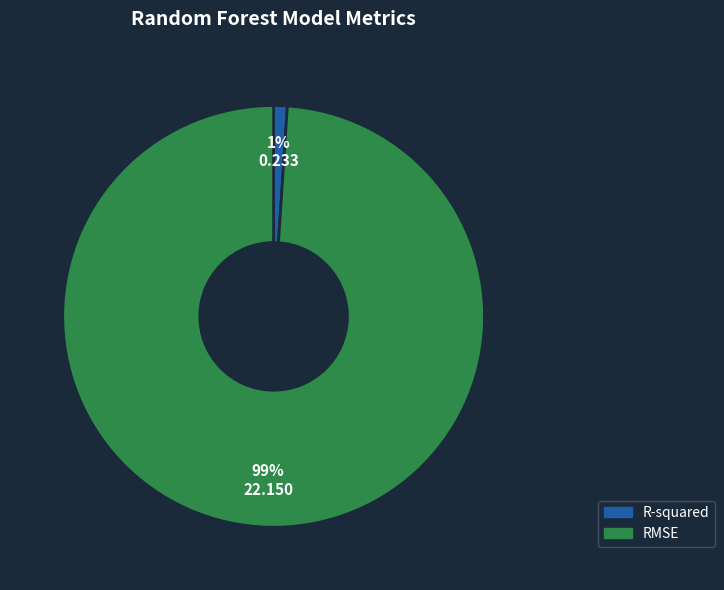

Count the number of slices in the pie.

2